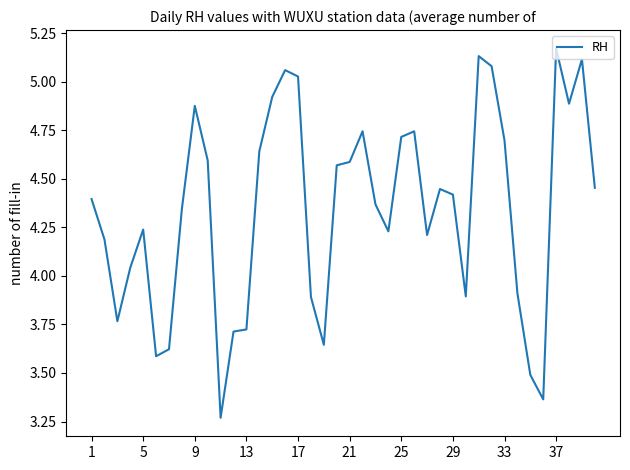

True or false: the data shows 1.1 at 1.

False